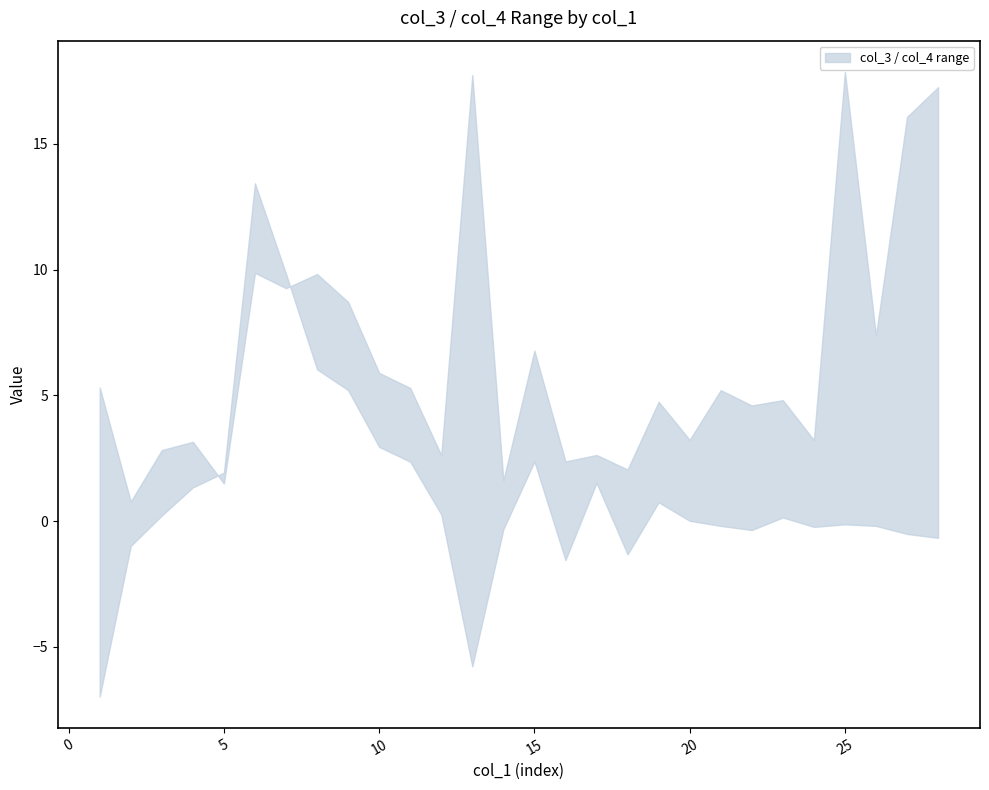

Is the value of col_3 (lower) at 25 greater than the value of col_4 (upper) at 4?

No